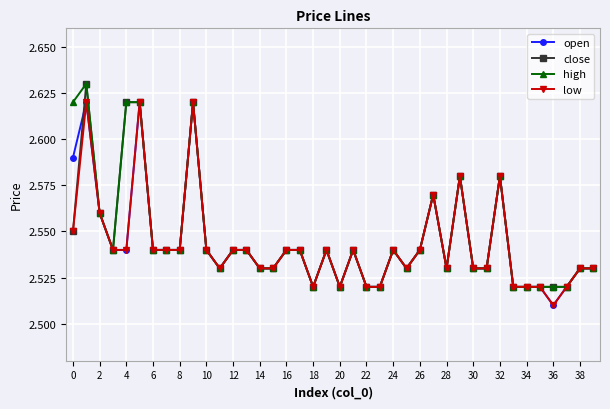

True or false: close has more than 0 points higher than both neighbors.

True